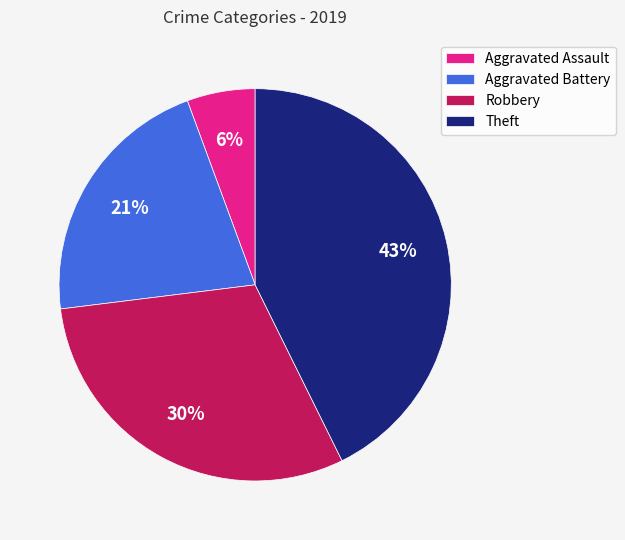

The Aggravated Assault slice represents 1% of the pie. True or false?

False